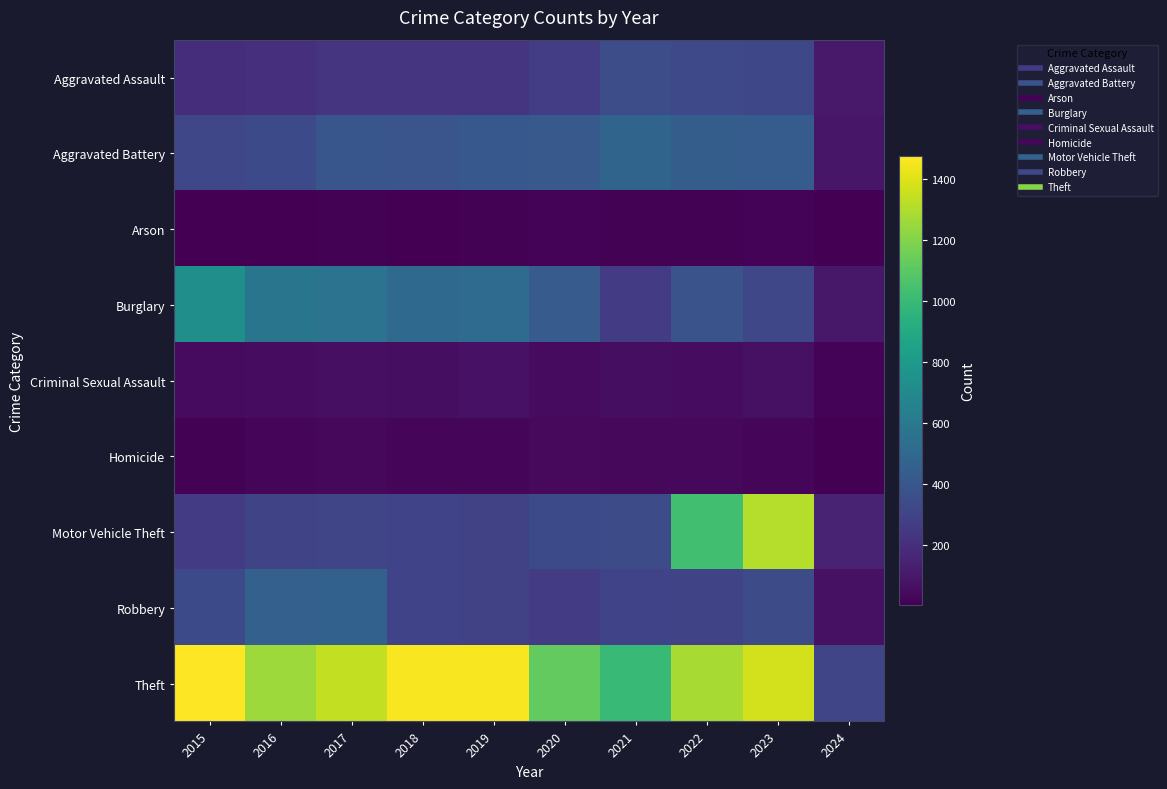

Reading left to right, transcribe all the data shown in this chart.

Aggravated Assault: 2015=194	2016=206	2017=225	2018=225	2019=223	2020=273	2021=352	2022=327	2023=320	2024=104
Aggravated Battery: 2015=316	2016=336	2017=400	2018=389	2019=407	2020=416	2021=479	2022=439	2023=432	2024=93
Arson: 2015=9	2016=7	2017=10	2018=7	2019=12	2020=17	2021=12	2022=12	2023=19	2024=5
Burglary: 2015=738	2016=576	2017=562	2018=506	2019=517	2020=425	2021=261	2022=379	2023=317	2024=98
Criminal Sexual Assault: 2015=46	2016=50	2017=62	2018=60	2019=77	2020=48	2021=61	2022=55	2023=72	2024=16
Homicide: 2015=15	2016=26	2017=33	2018=25	2019=22	2020=41	2021=38	2022=36	2023=28	2024=4
Motor Vehicle Theft: 2015=263	2016=304	2017=312	2018=298	2019=290	2020=333	2021=348	2022=1031	2023=1312	2024=145
Robbery: 2015=337	2016=454	2017=460	2018=301	2019=287	2020=263	2021=300	2022=304	2023=341	2024=71
Theft: 2015=1474	2016=1259	2017=1339	2018=1461	2019=1459	2020=1120	2021=998	2022=1279	2023=1374	2024=311